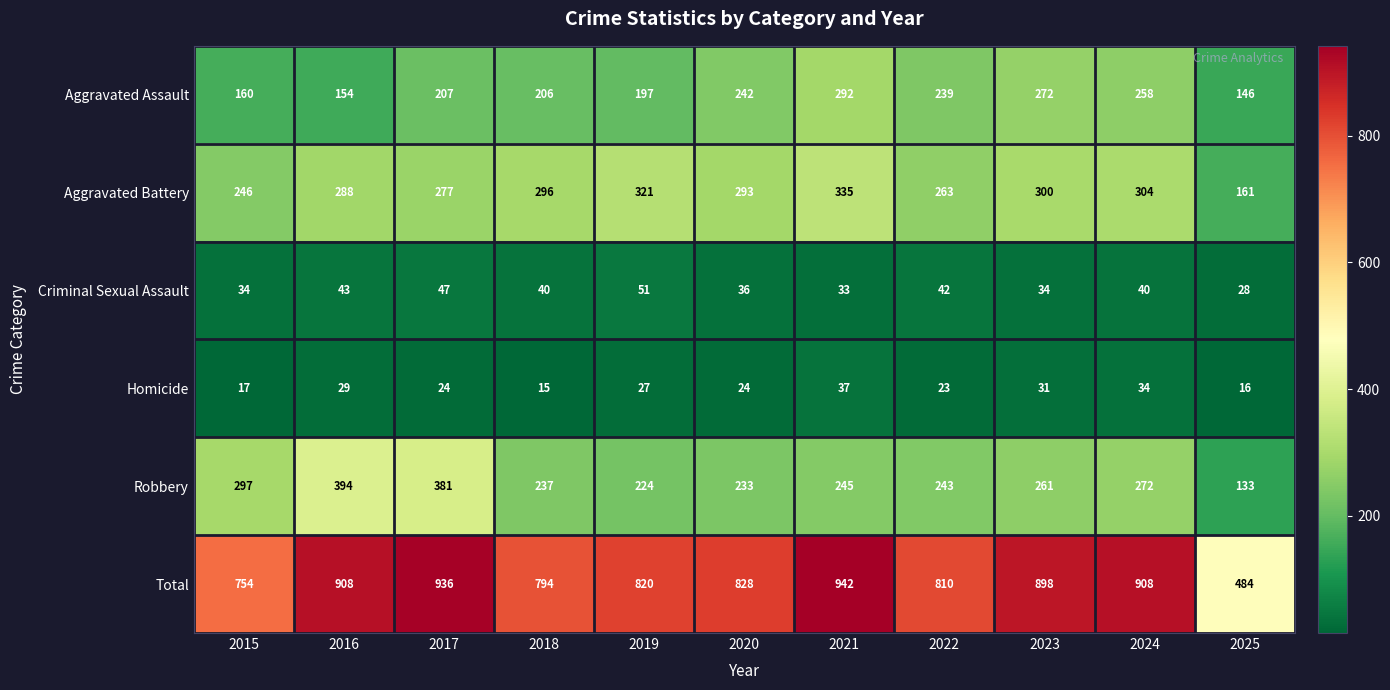

How many series are shown in this chart?

6